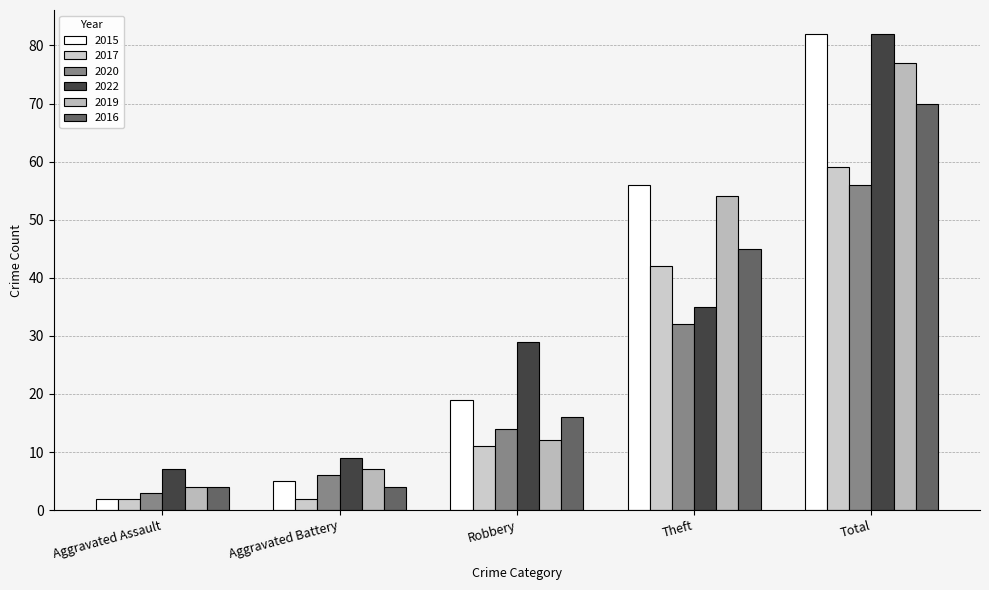

Reading left to right, list all the values displayed in this chart.

2015: 2	5	19	56	82
2017: 2	2	11	42	59
2020: 3	6	14	32	56
2022: 7	9	29	35	82
2019: 4	7	12	54	77
2016: 4	4	16	45	70